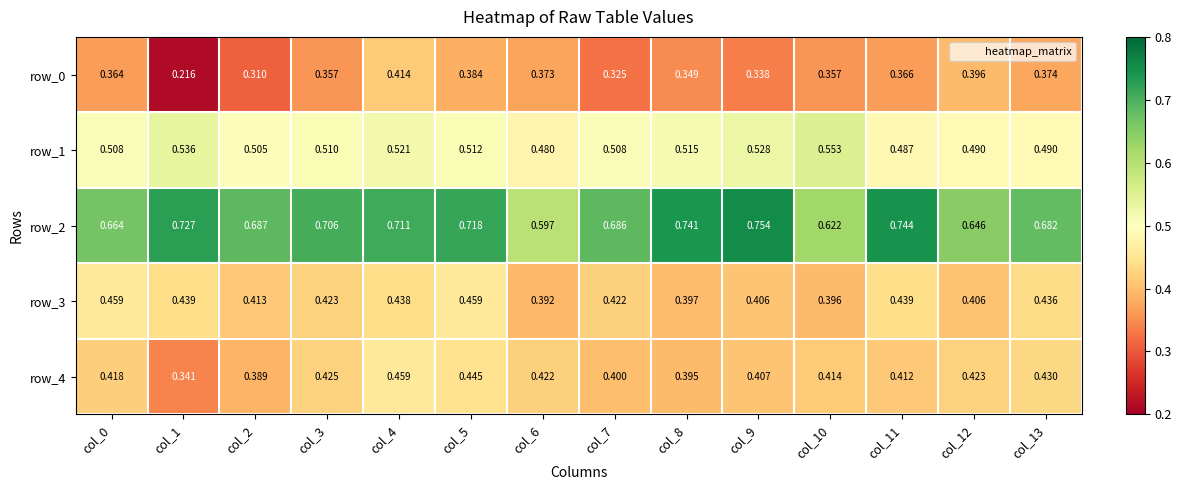

At which label is row_2 closest to 0?

col_6